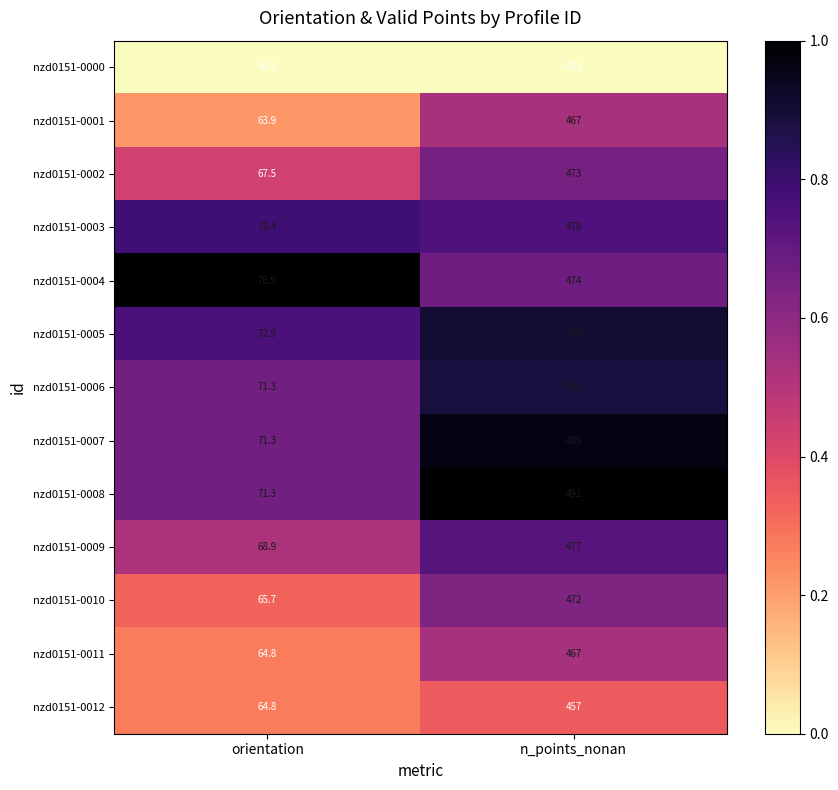

How many categories are shown in the chart?

2